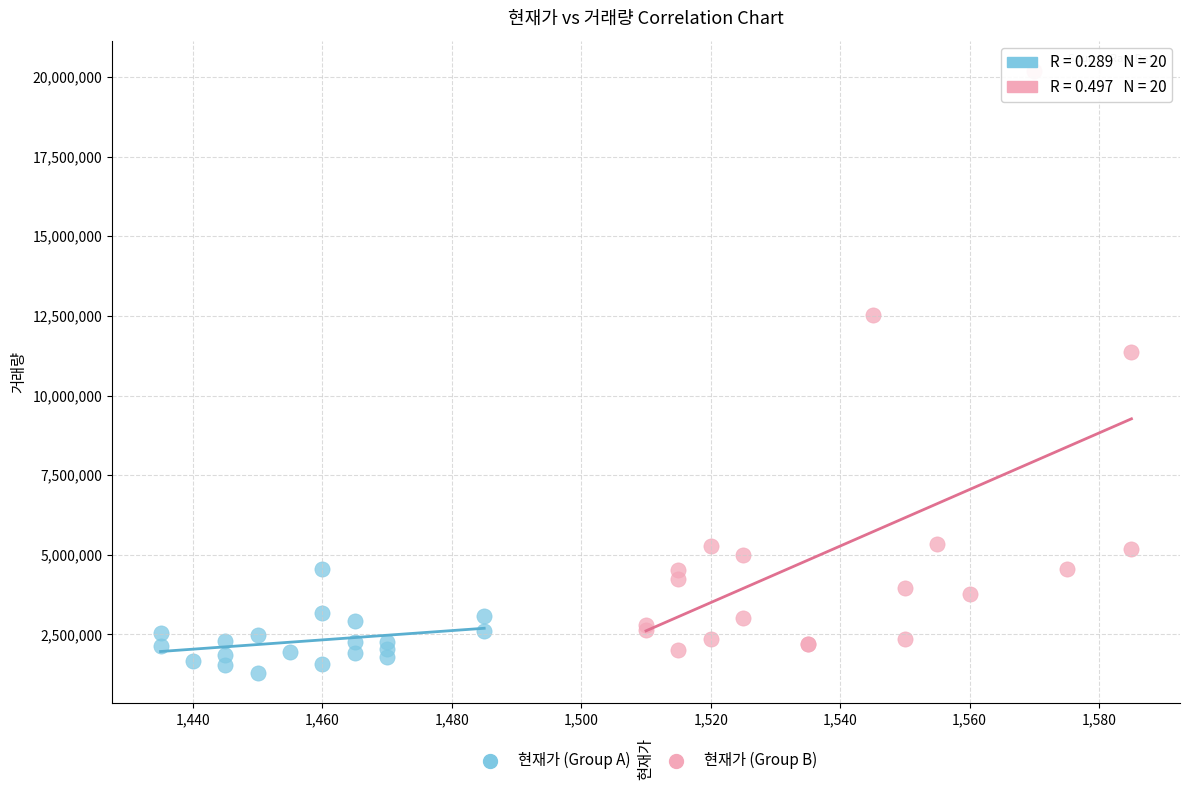

Which series has the largest Y range (max minus min)?

현재가 (Group B)